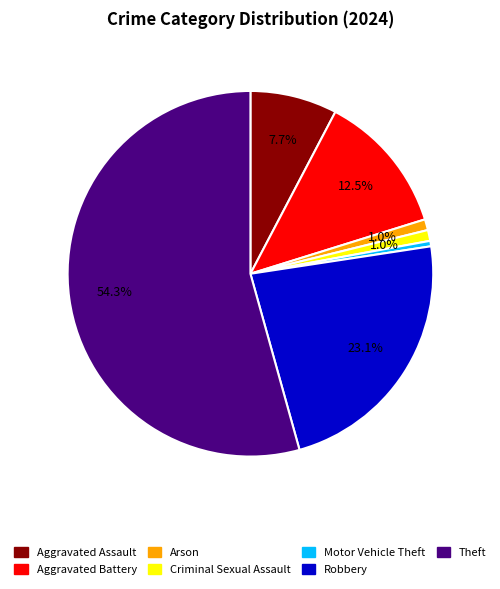

Is there any slice that represents more than half of the pie?

Yes